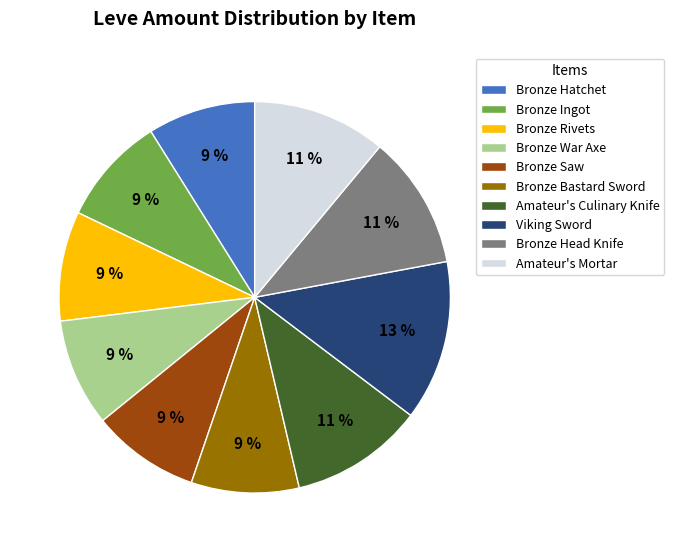

Is the sum of Amateur's Culinary Knife and Viking Sword greater than half?

No